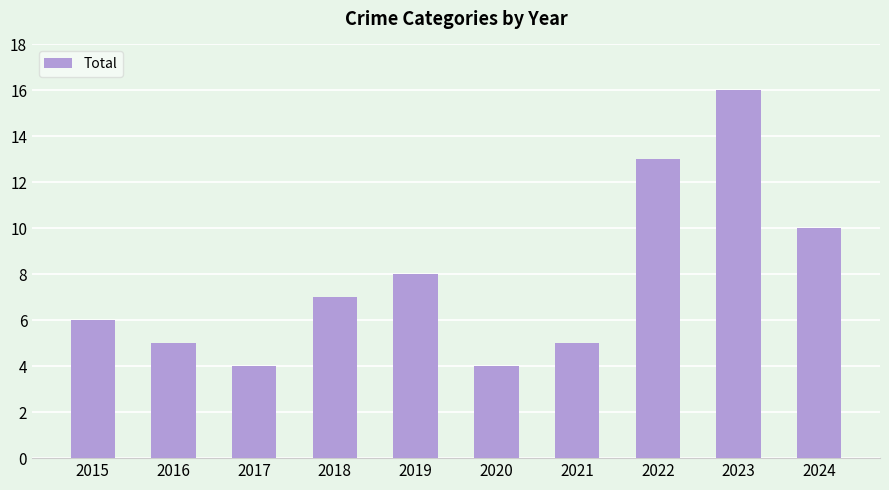

Between 2020 and 2024, which is larger?

2024